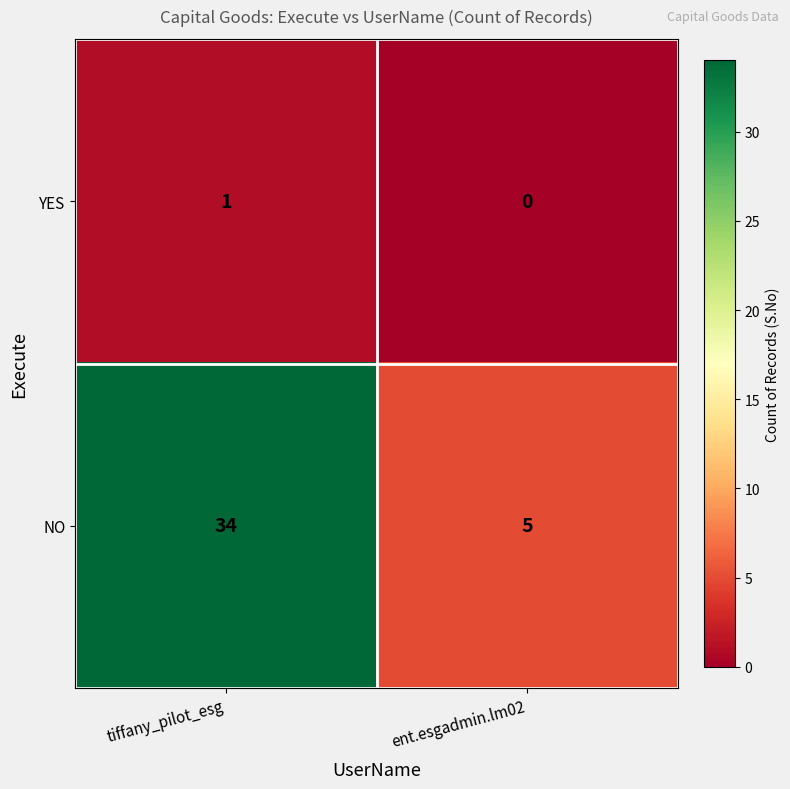

At how many categories does at least one series exceed 14?

1